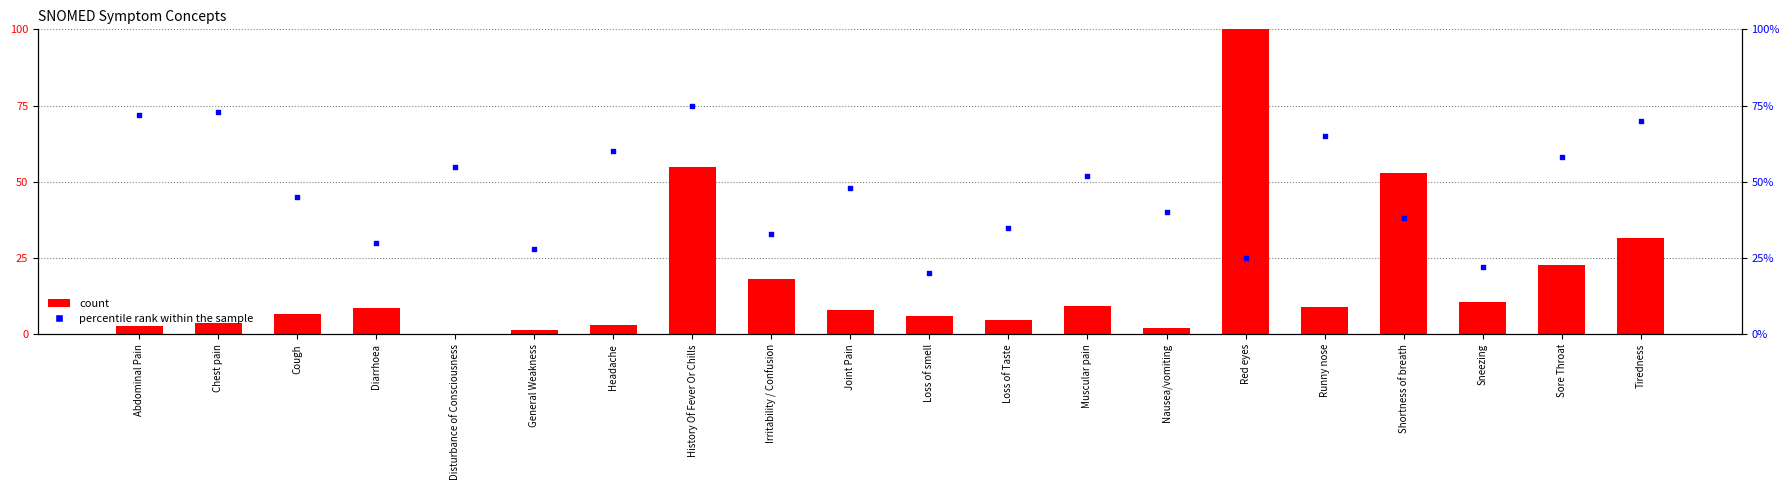

Is the value of percentile rank within the sample at Cough greater than the value of count at Irritability / Confusion?

Yes